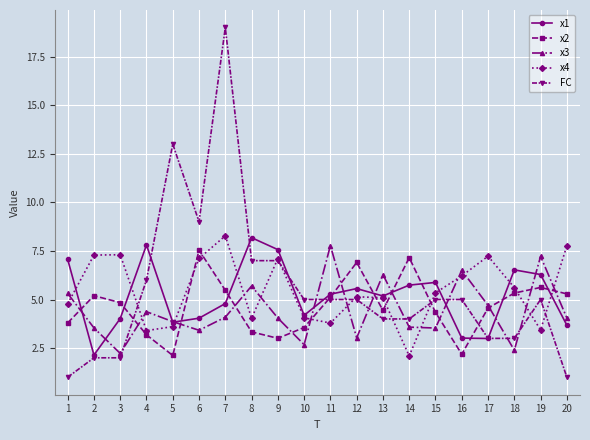

What is the total value across all series at 7?

41.6